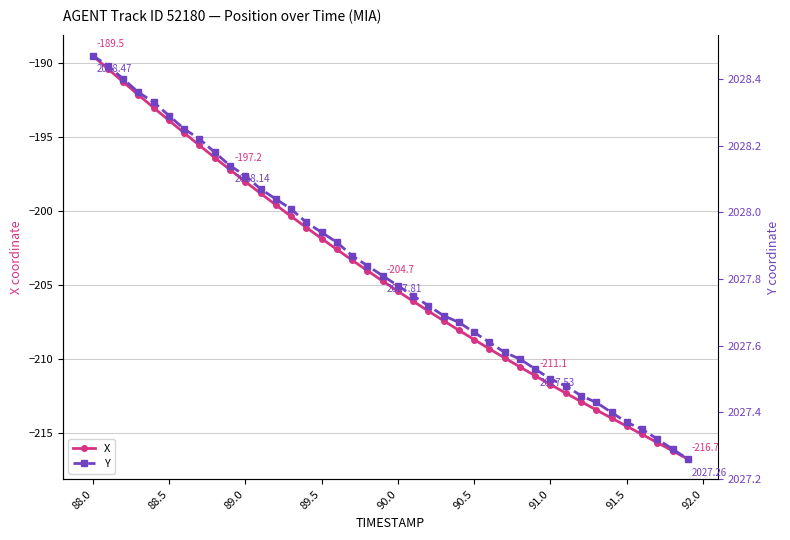

What is the minimum value for X?

-216.7